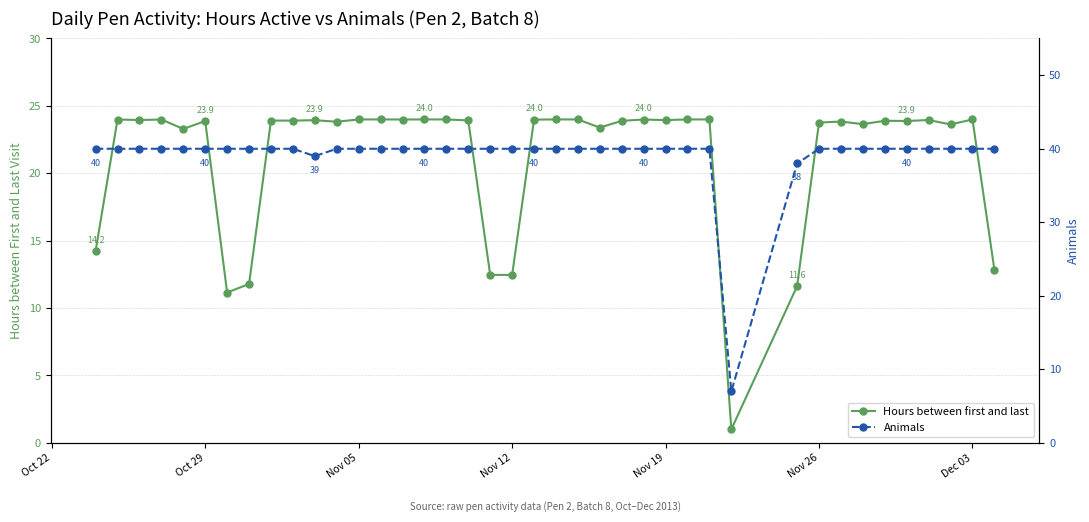

What is the lowest value of the Hours between first and last series?

1.0